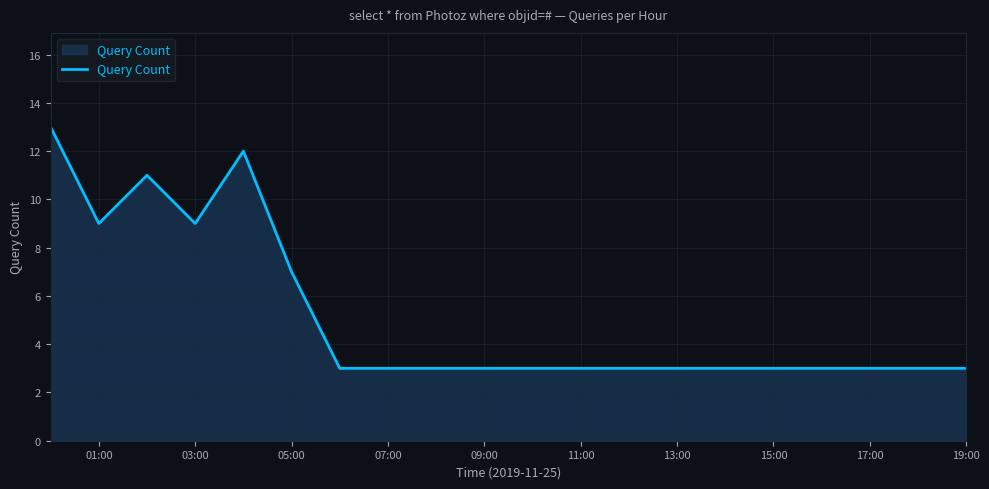

What is the difference between the maximum and minimum values?

10